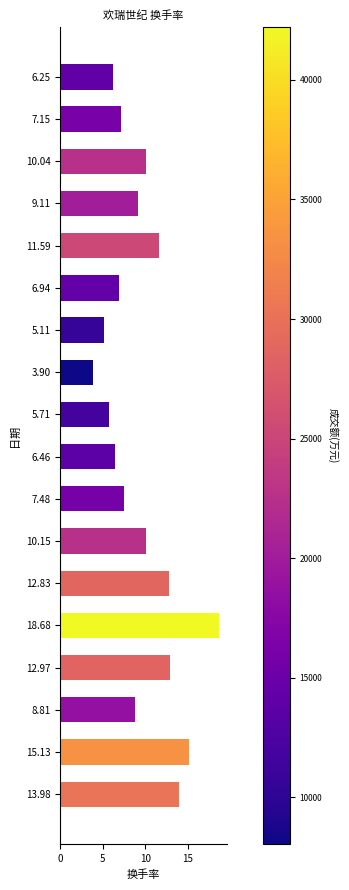

What is the change in value from 7.48 to 12.97?

+5.5